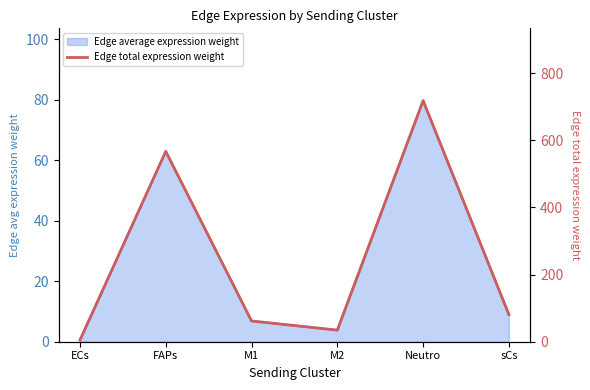

Is it true that the value at M1 is 82.7?

False